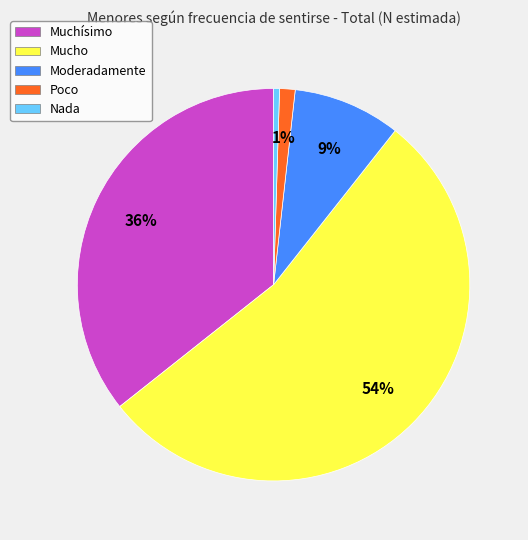

Between Mucho and Poco, which is larger?

Mucho